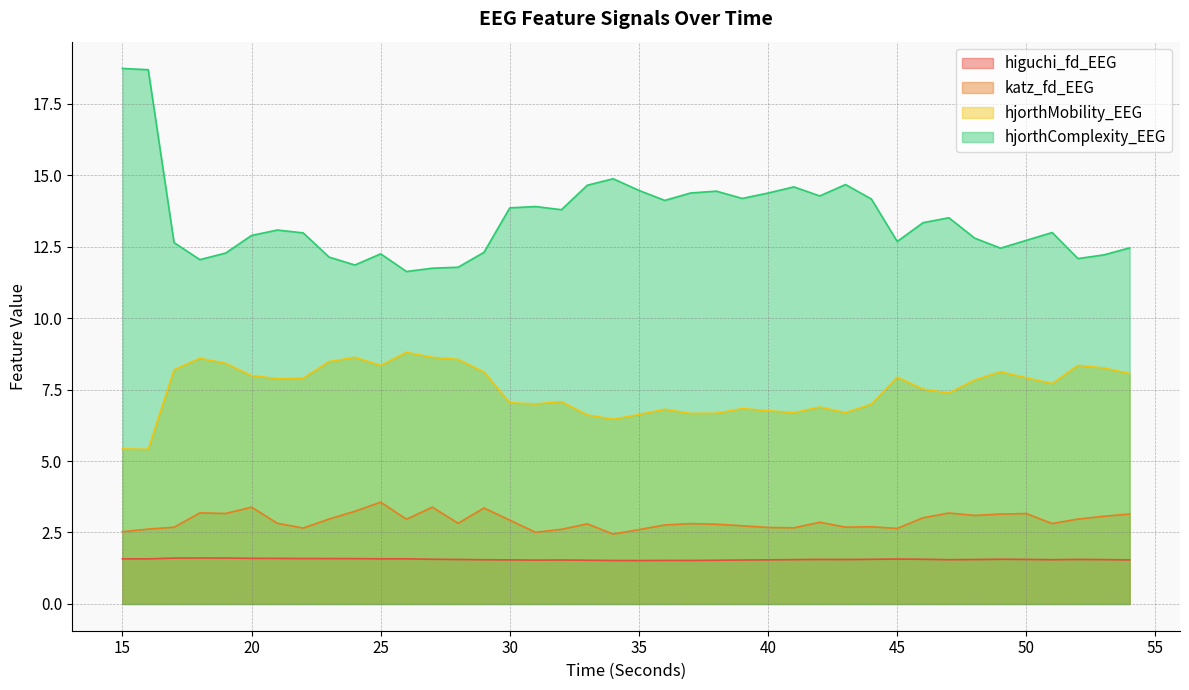

True or false: hjorthMobility_EEG and hjorthComplexity_EEG intersect in this chart.

False